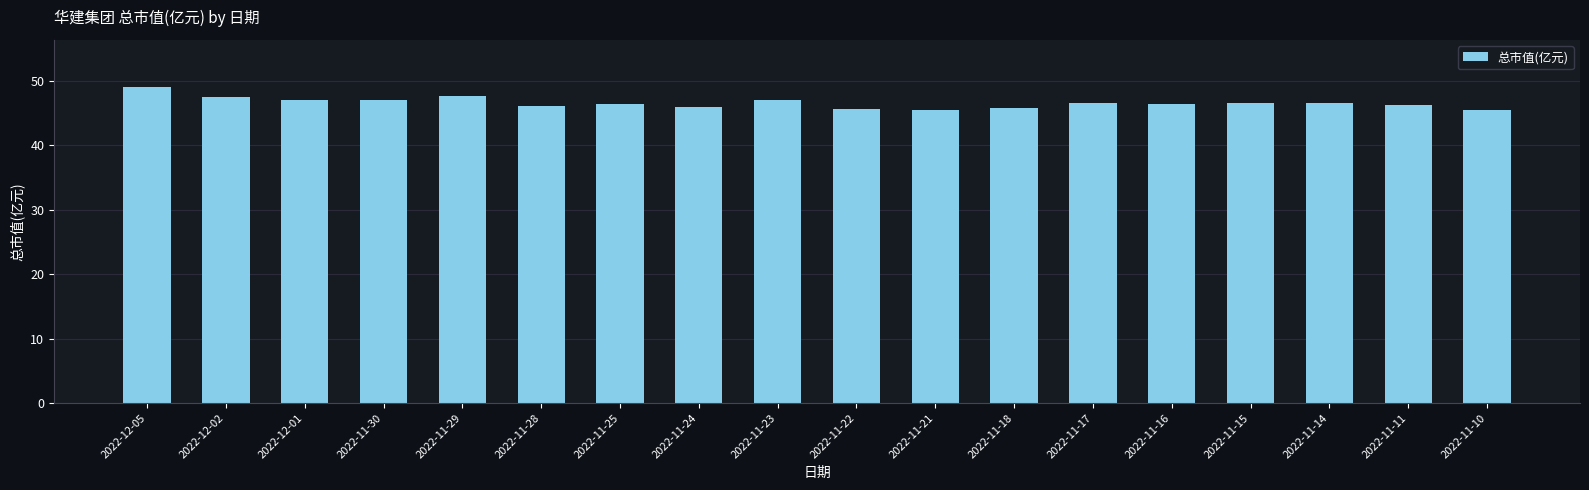

What is the greatest value displayed?

49.0